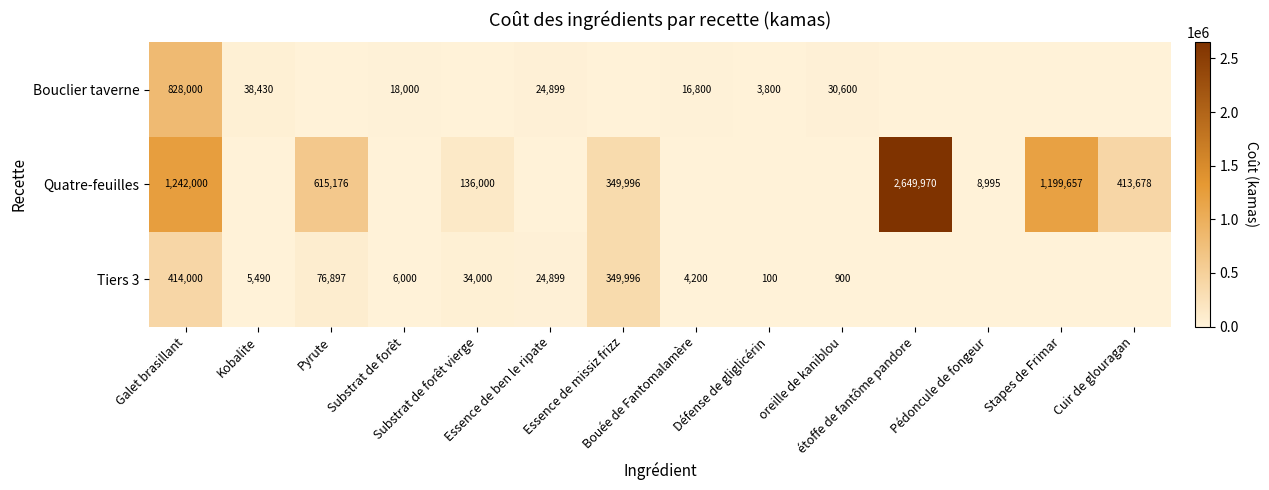

Which series has the largest range (max minus min)?

Quatre-feuilles